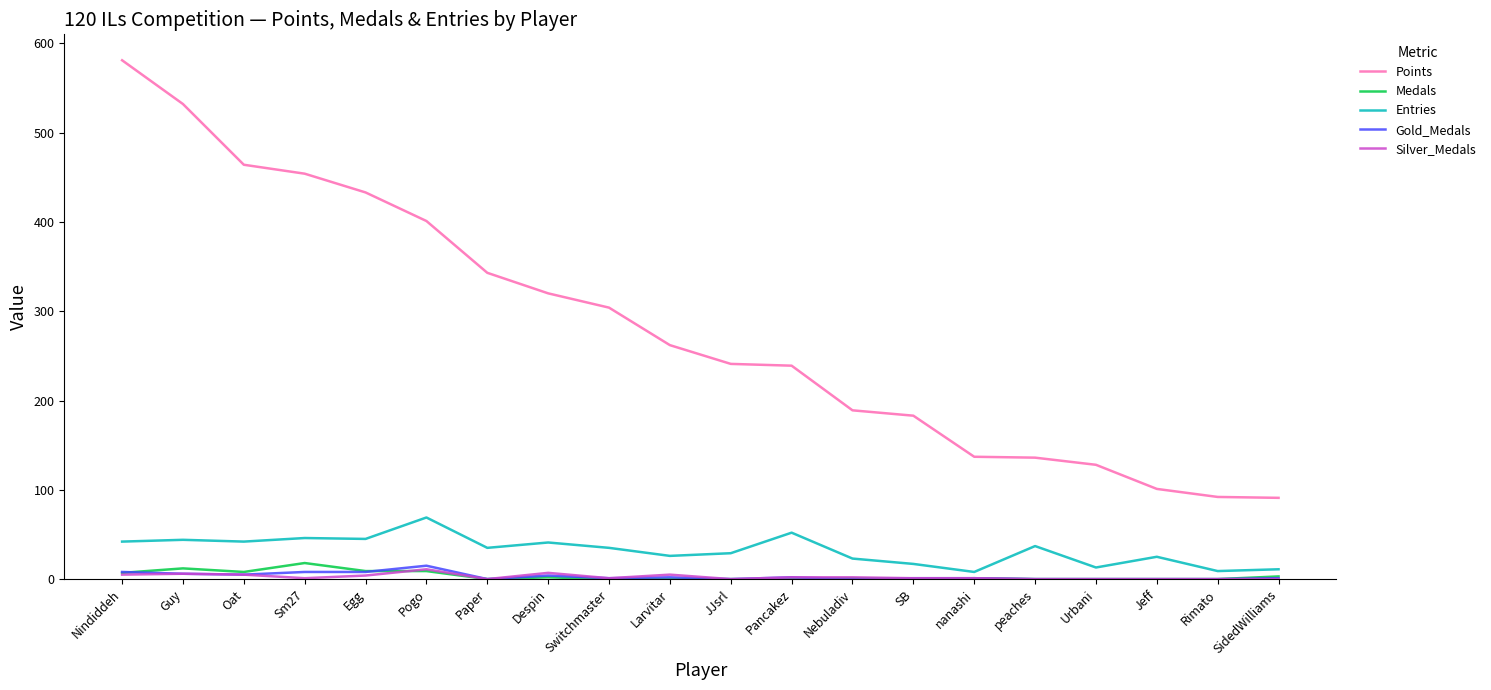

What position from the left is Switchmaster?

9